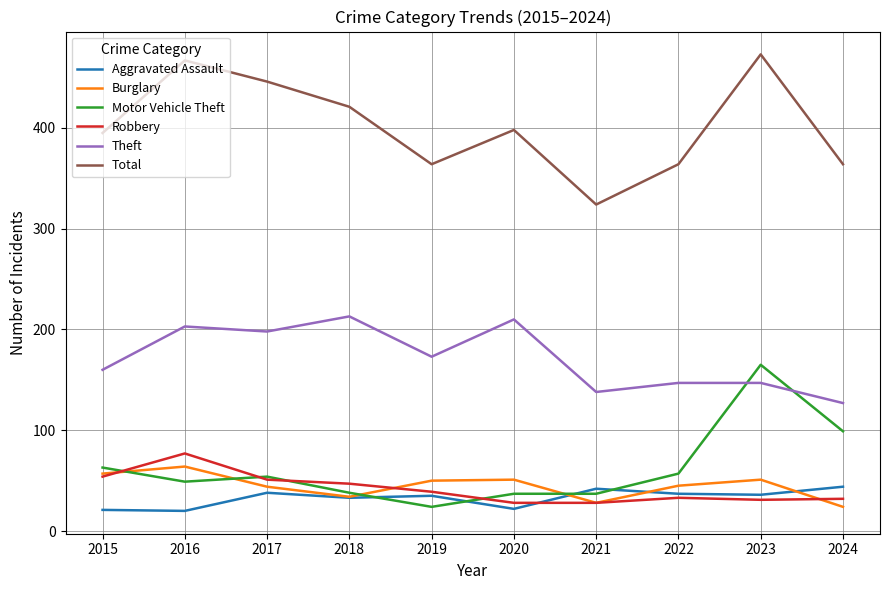

Does the chart have visible grid lines?

Yes